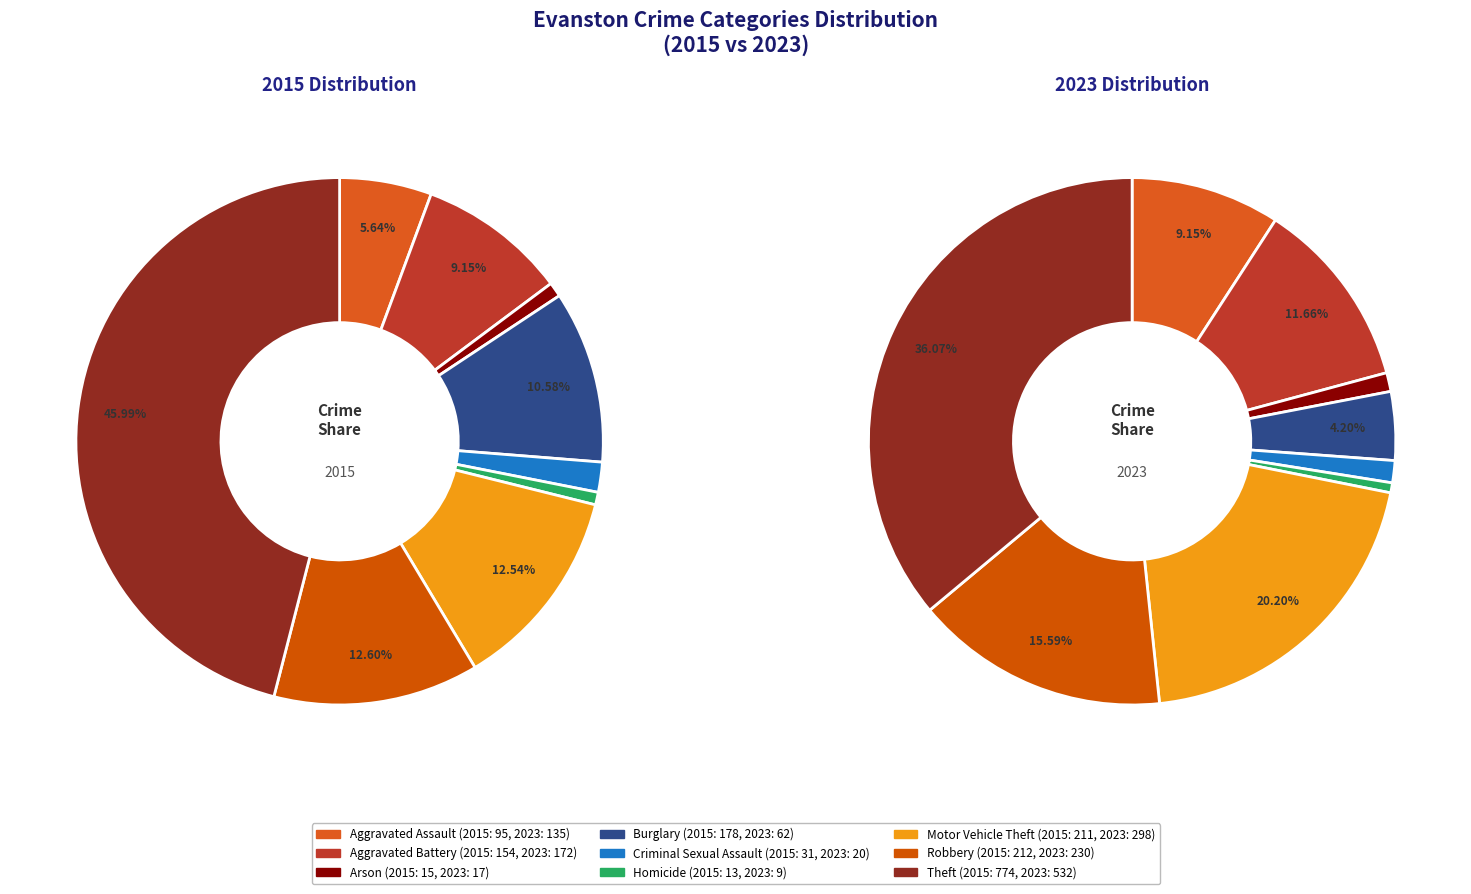

To the nearest percent, what is the average slice percentage?

11%